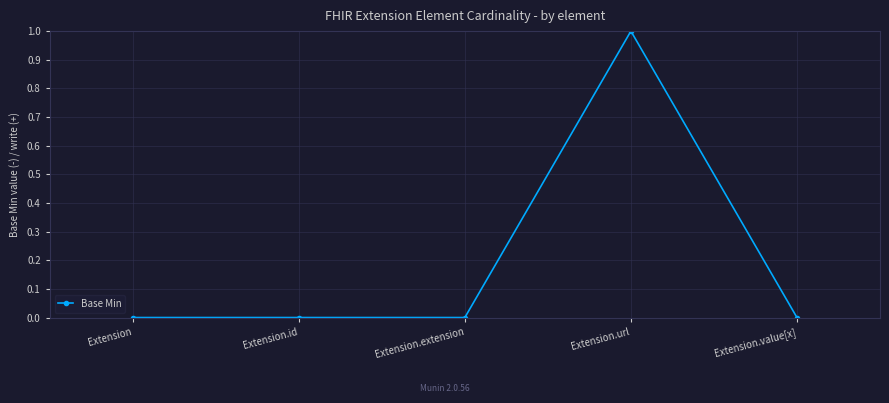

What is the maximum value shown in the chart?

1